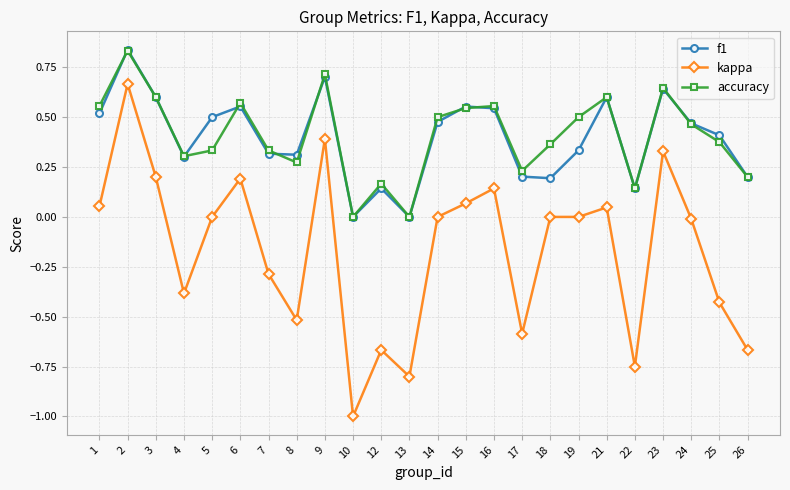

True or false: f1 and kappa cross at least once.

False